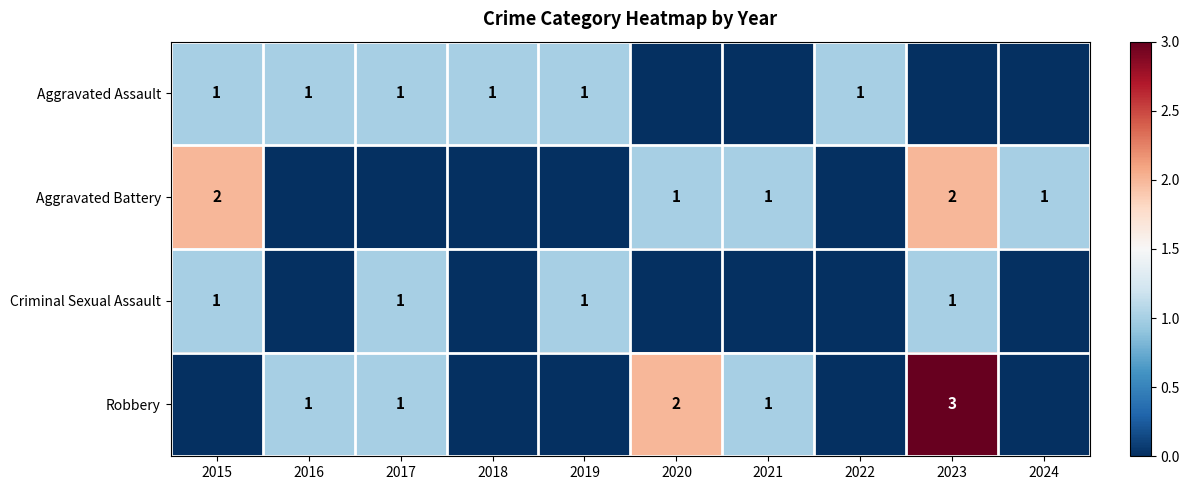

At which category does the chart reach its peak across all series?

2023